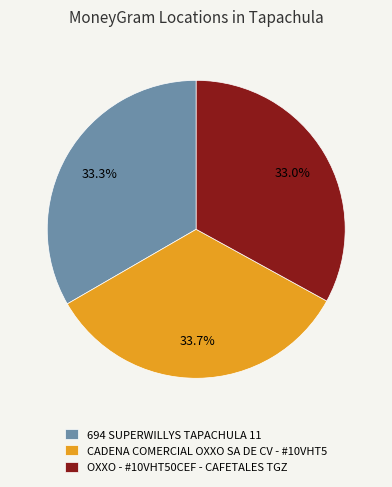

What percentage do CADENA COMERCIAL OXXO SA DE CV - #10VHT5 and 694 SUPERWILLYS TAPACHULA 11 together represent?

67.0%